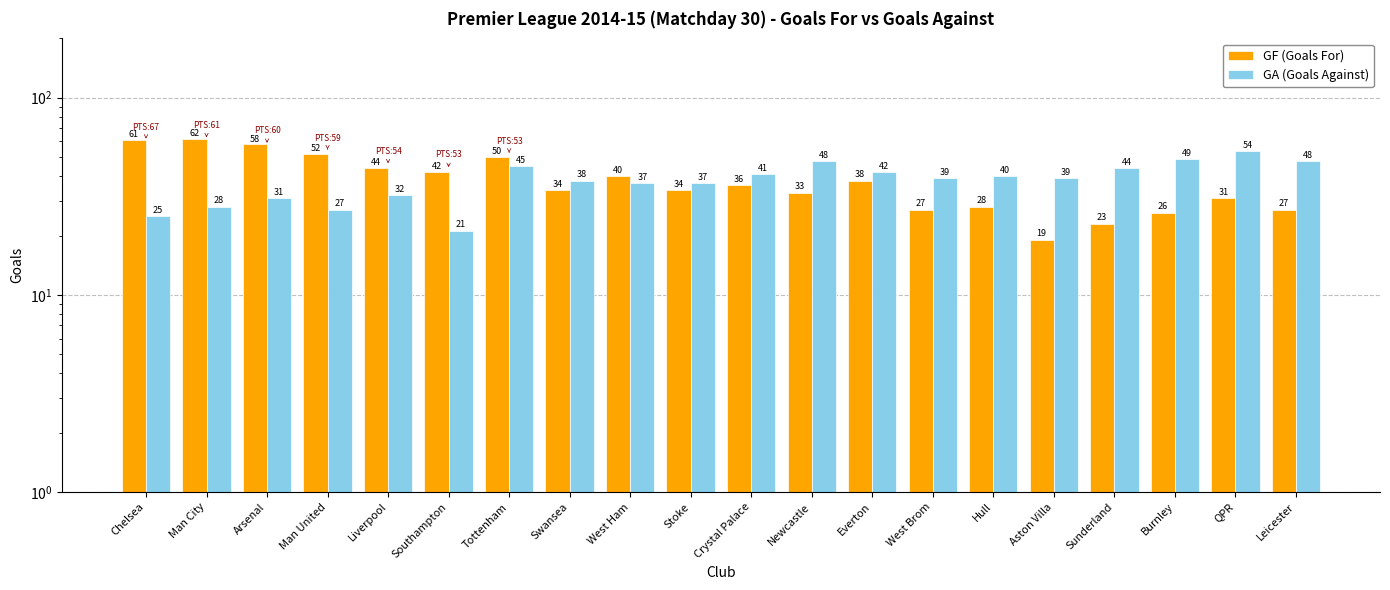

What is the minimum value shown in the chart?

19